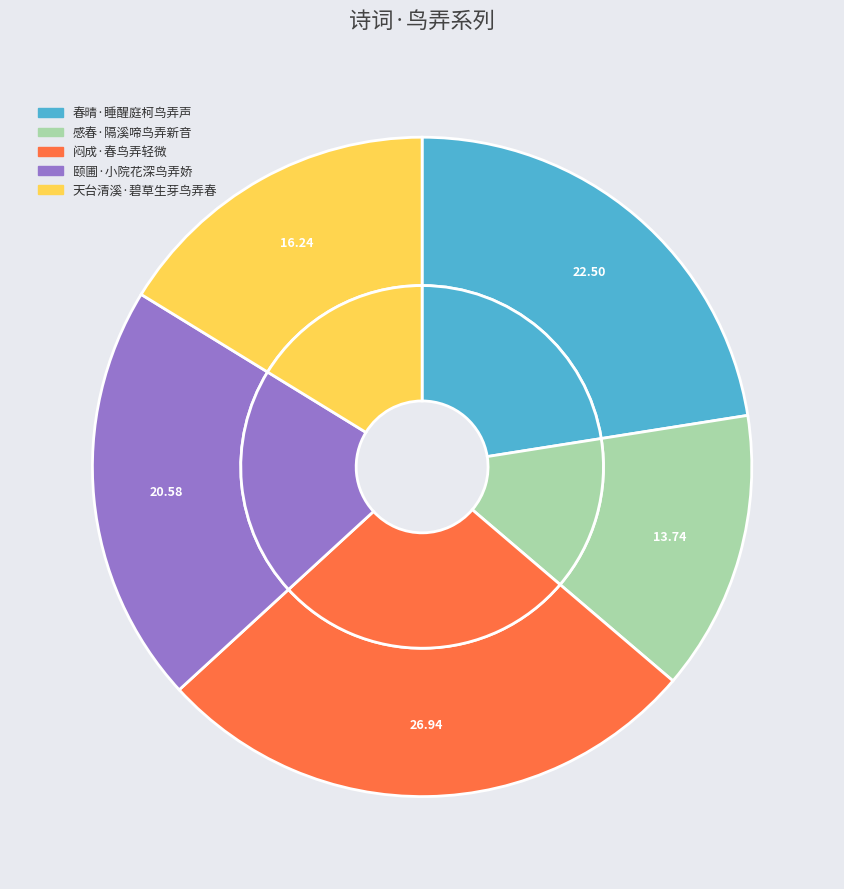

The 天台清溪·碧草生芽鸟弄春 slice represents 7% of the pie. True or false?

False